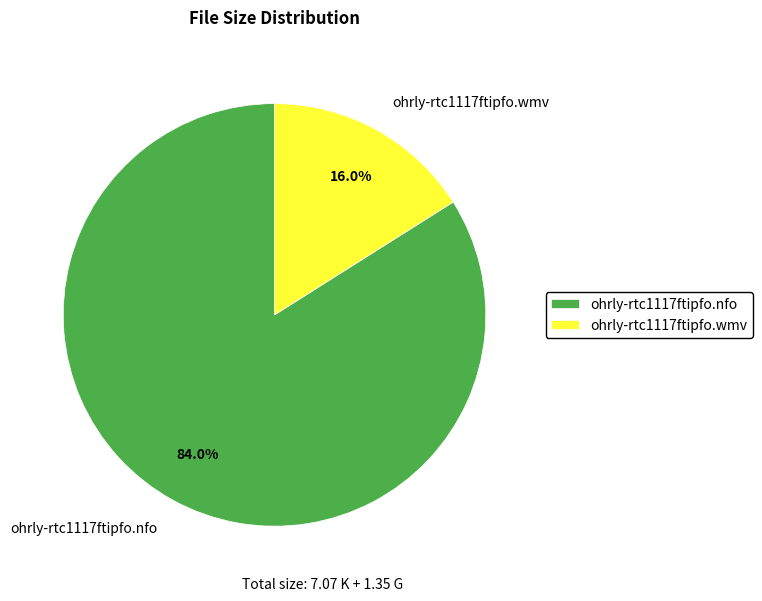

Which has a higher value, ohrly-rtc1117ftipfo.nfo or ohrly-rtc1117ftipfo.wmv?

ohrly-rtc1117ftipfo.nfo